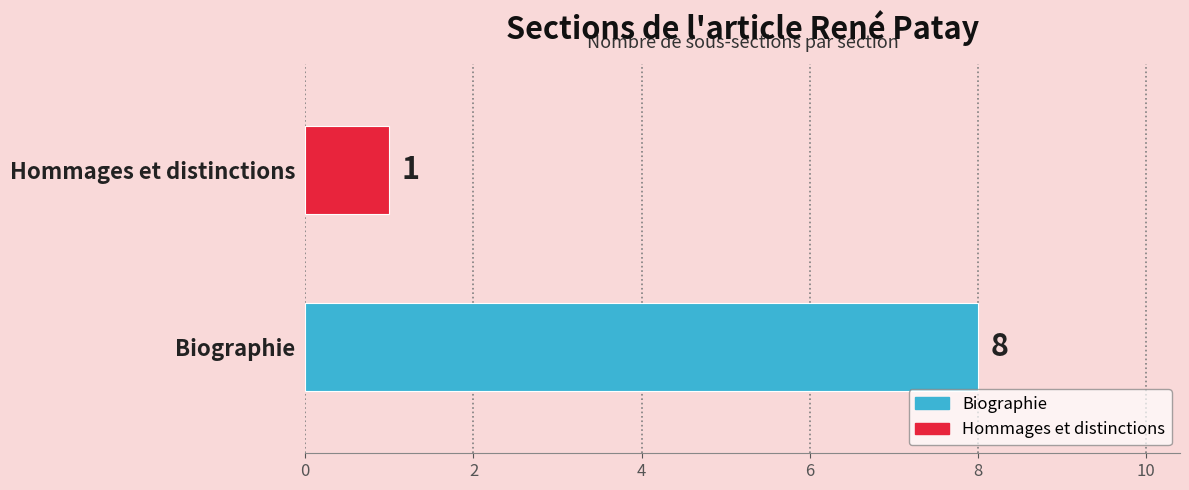

What is the smallest value displayed?

1